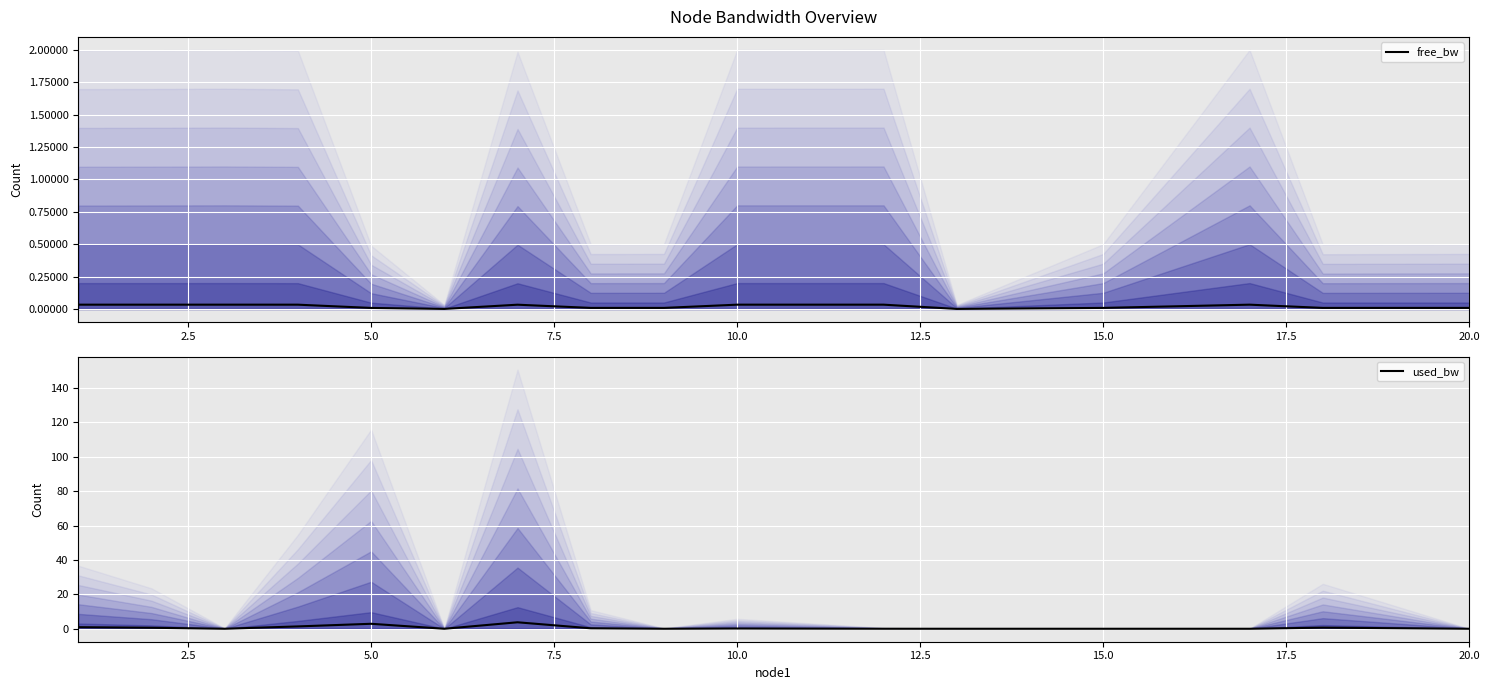

What position from the left is 15.0?

13